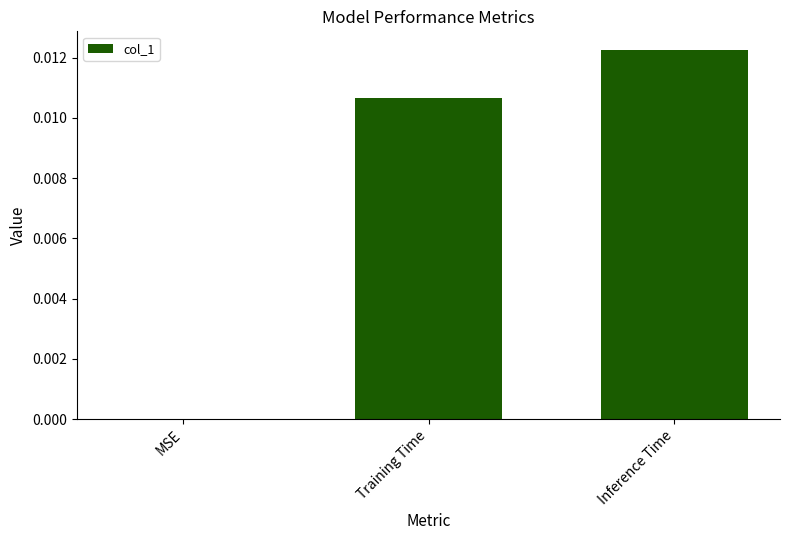

Which label corresponds to the largest value in the chart?

Inference Time